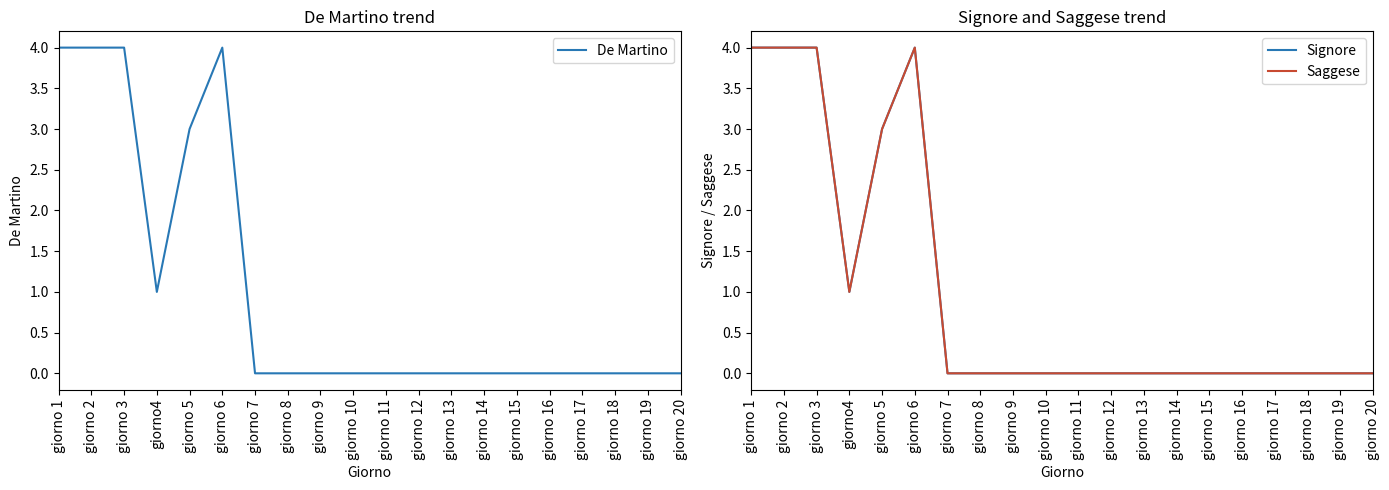

What is the sum of all Saggese values?

20